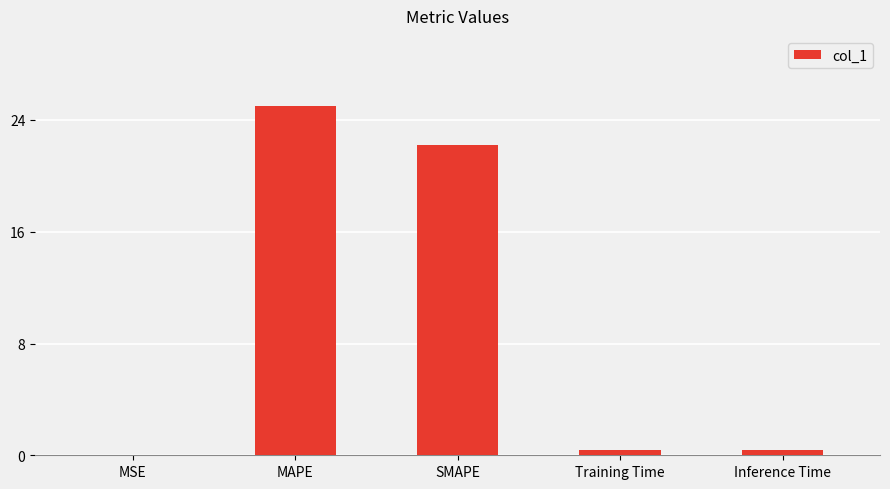

Where is the data nearest to the value 12?

SMAPE